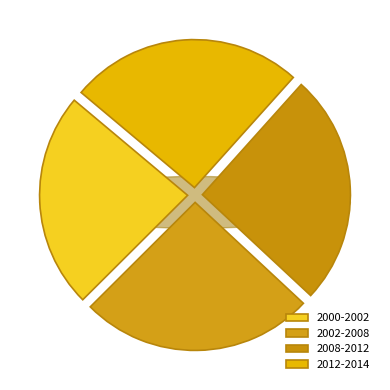

What percentage is the 2012-2014 slice, to the nearest percent?

26%